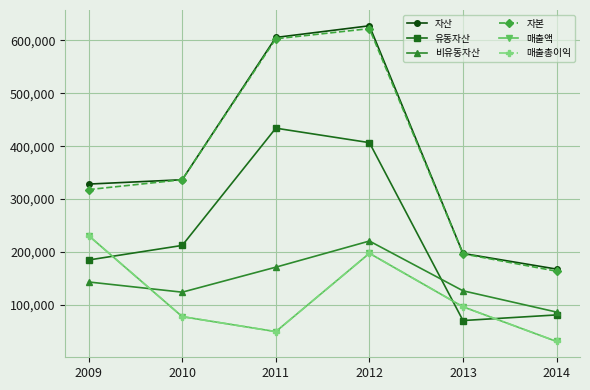

At which category does 매출액 reach its first local valley?

2011